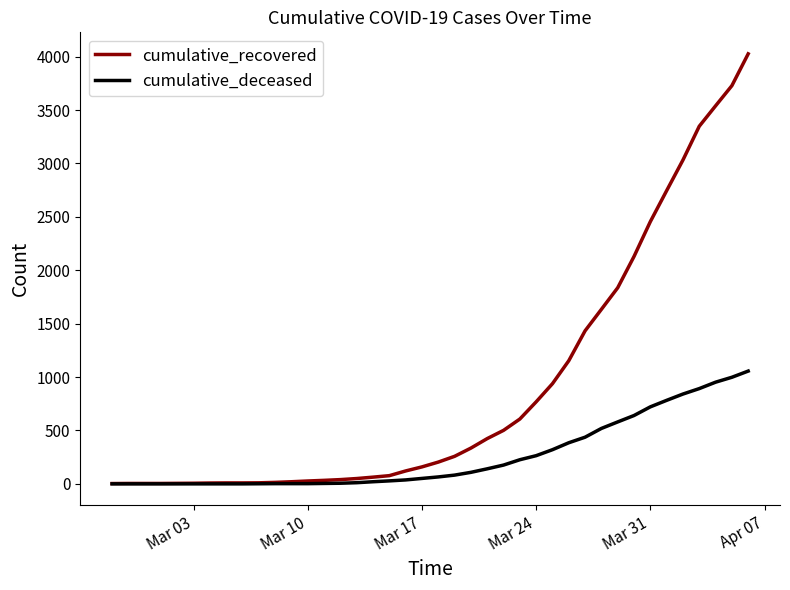

Which series has the largest range (max minus min)?

cumulative_recovered